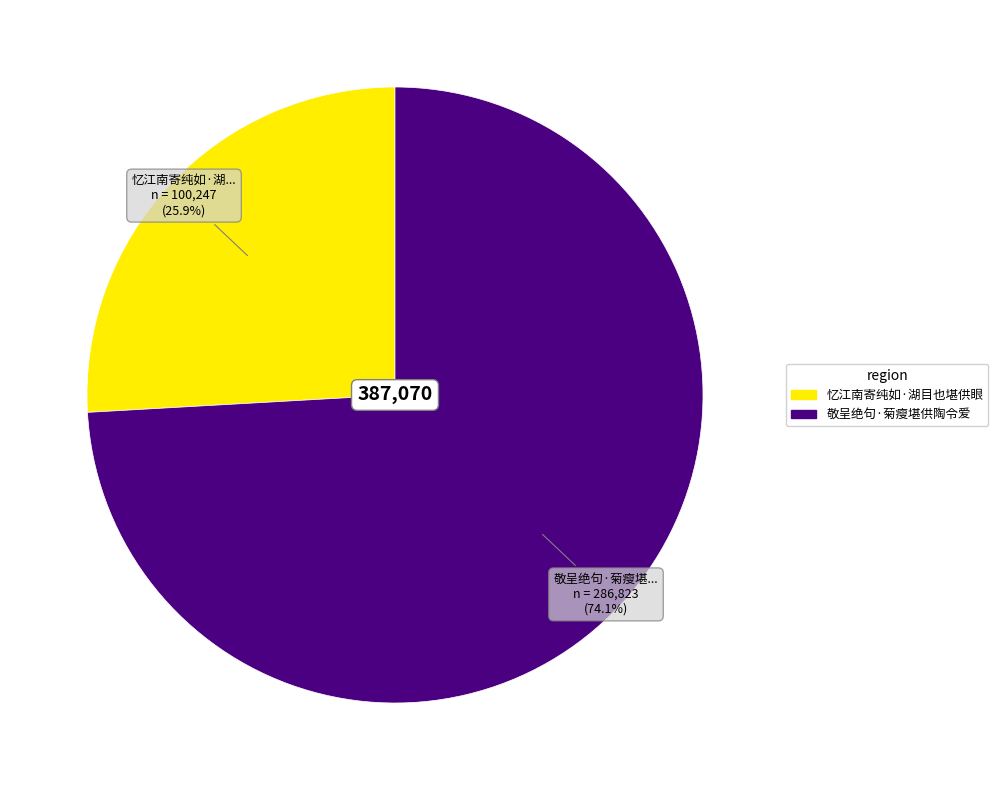

What is the ratio of the value at 敬呈绝句·菊瘦堪供陶令爱 to the value at 忆江南寄纯如·湖目也堪供眼?

2.9